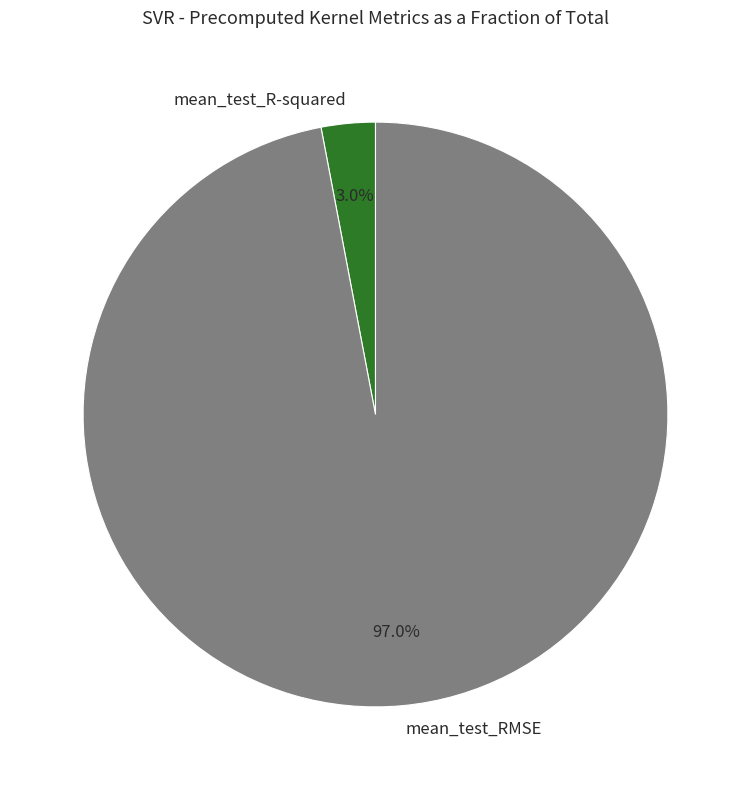

To the nearest percent, what is the difference between the mean_test_RMSE and mean_test_R-squared slice percentages?

94%